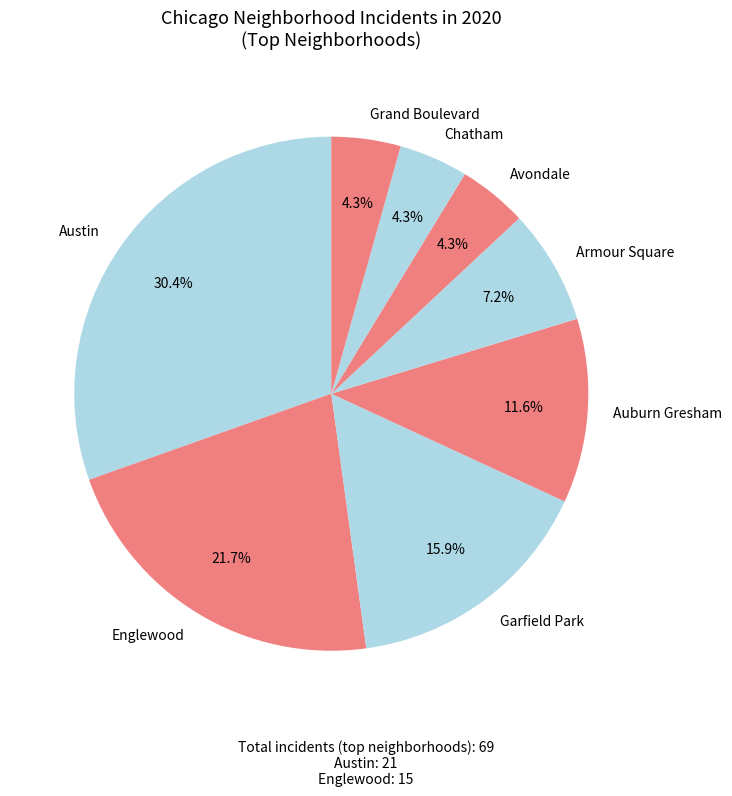

Do Austin and Auburn Gresham together represent more than half of the pie?

No